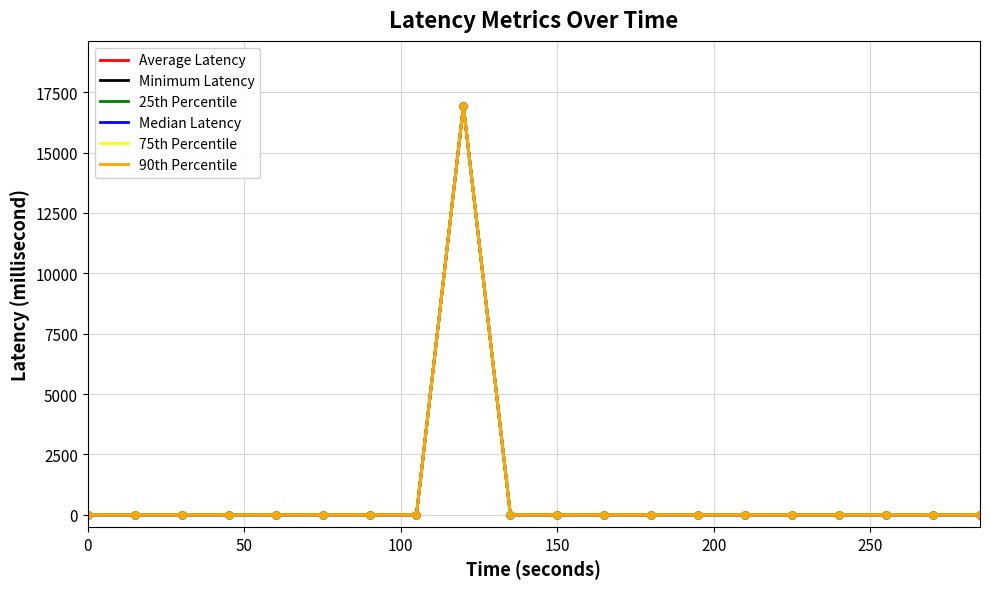

How many lines are shown in the chart?

6